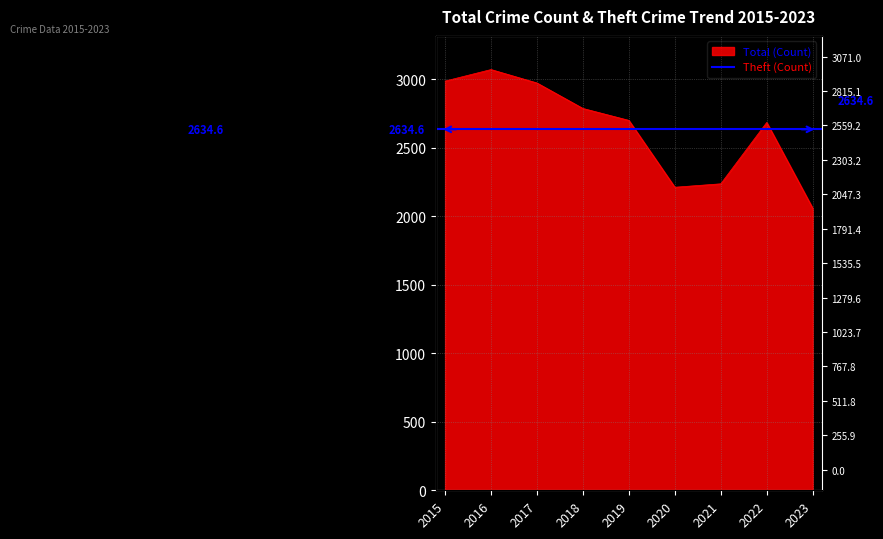

What is the ratio of the value at 2018 to the value at 2022?

1.0